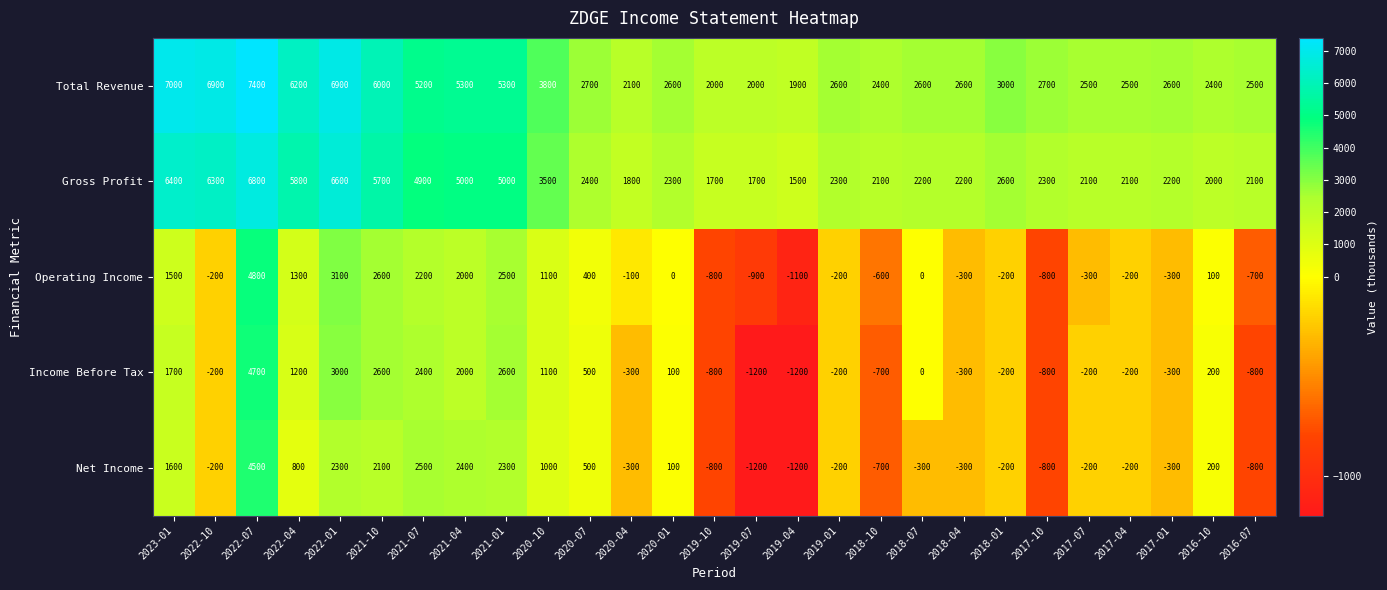

Is it true that Net Income equals -511 at 2020-04?

False